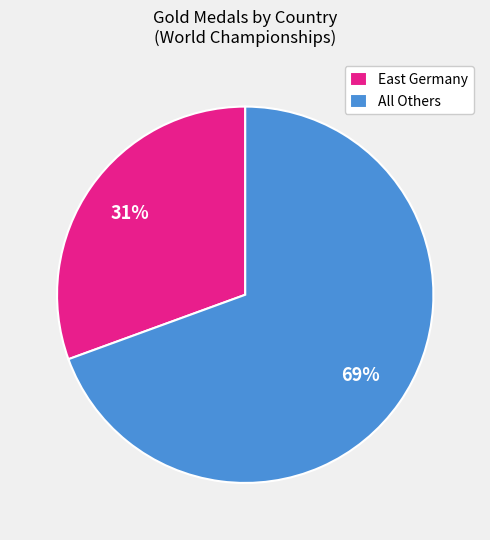

Rank the categories by value from lowest to highest.

East Germany, All Others